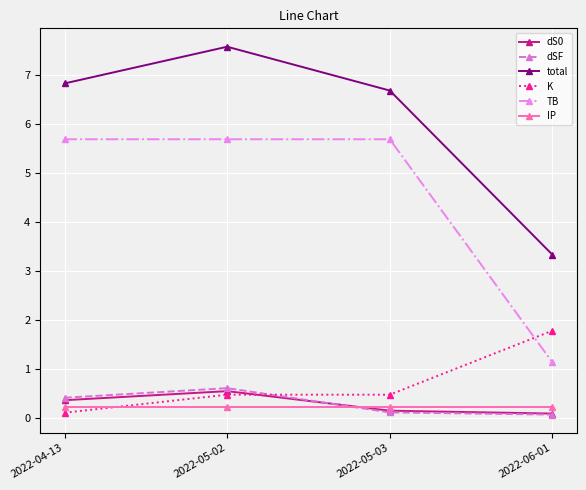

True or false: dS0 has a value of 0.1 at 2022-05-02.

False